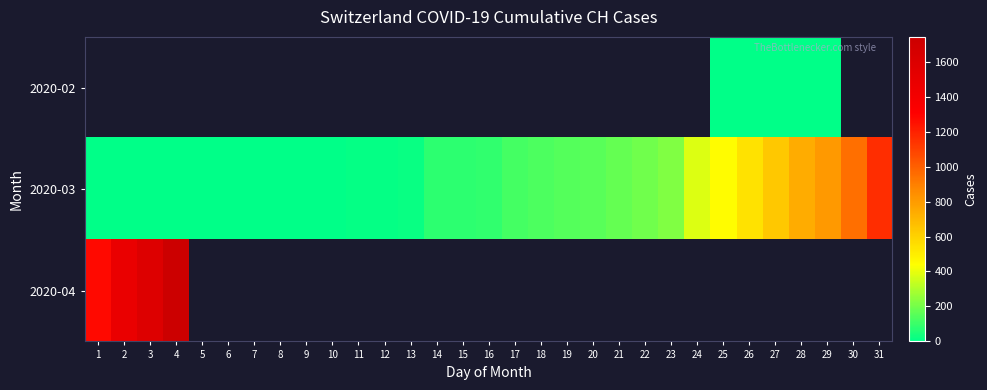

How many categories are shown in the chart?

31